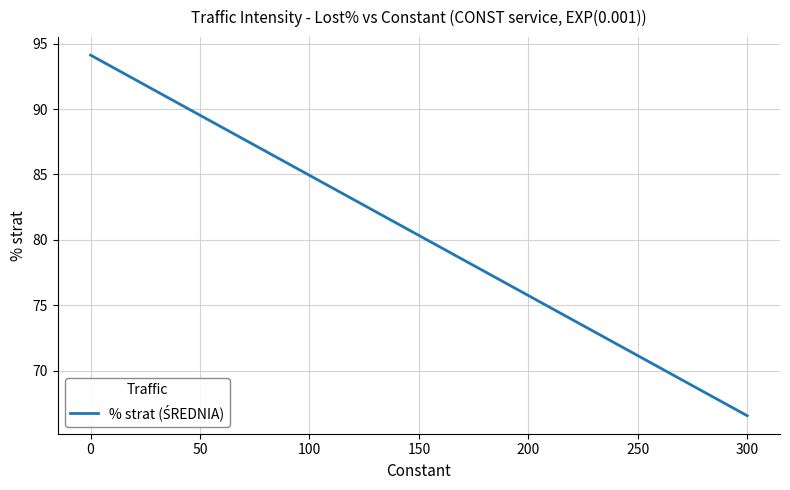

What is the sum of all values?

338.8